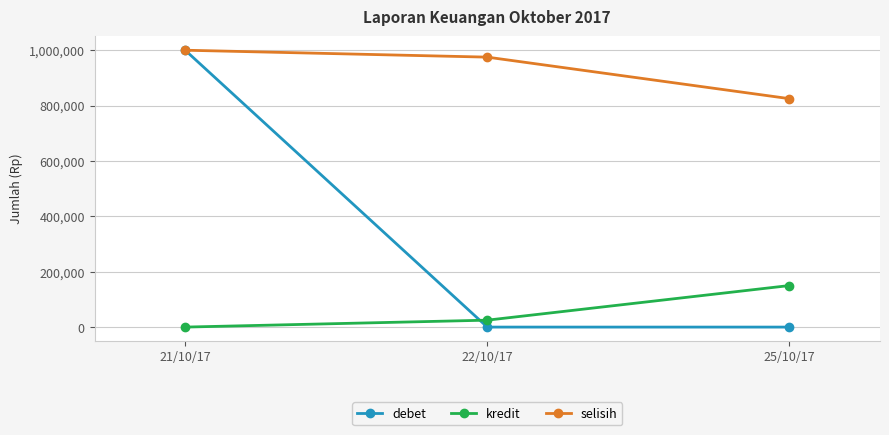

How many debet values are between 0 and 1000000?

3